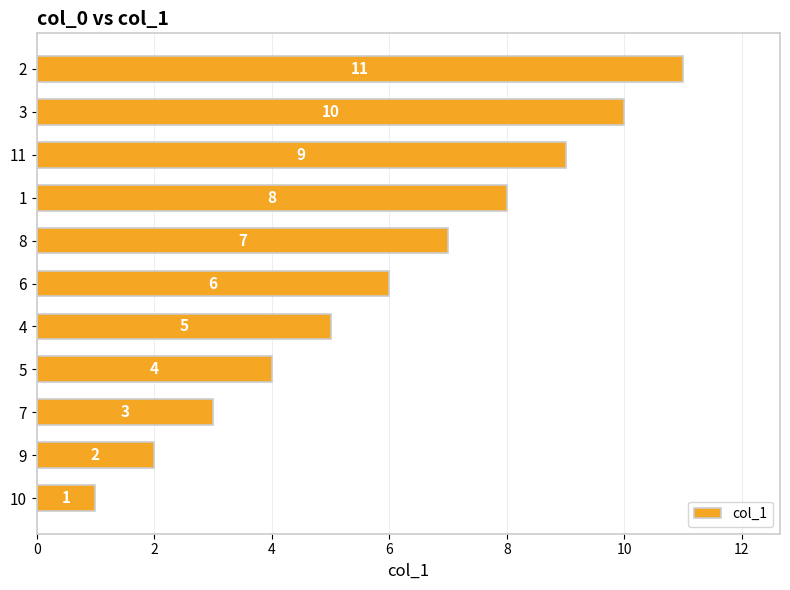

How many values are between 3 and 9?

7